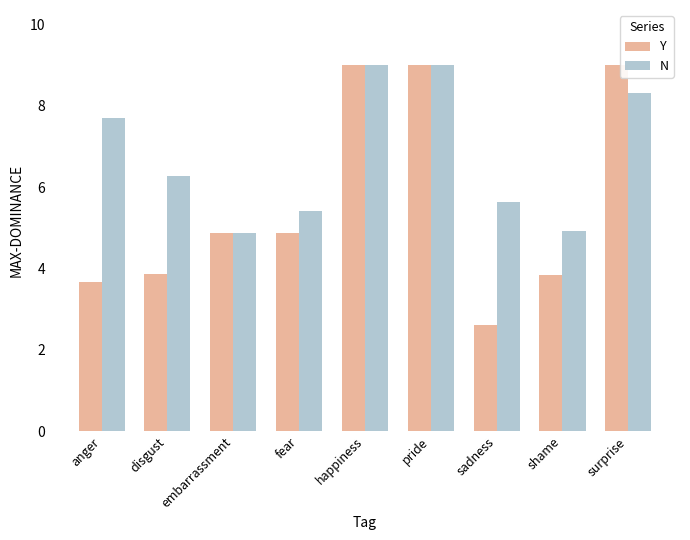

Where does the Y series first go above 4?

embarrassment